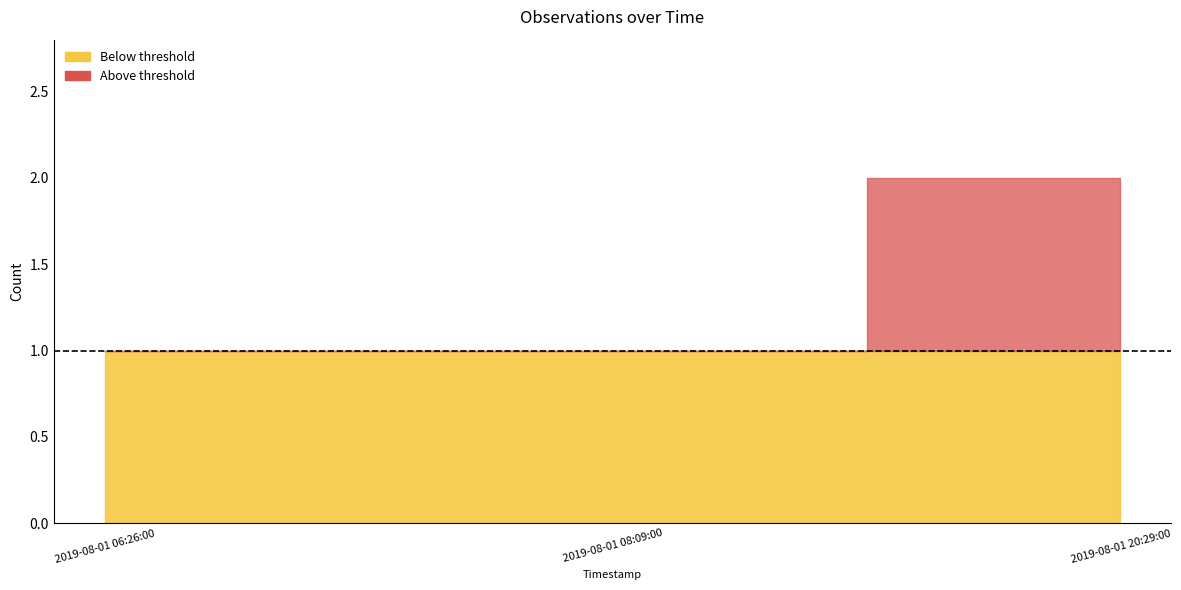

Approximately how many times larger is the value at 2019-08-01 20:29:00 compared to 2019-08-01 06:26:00?

2.0